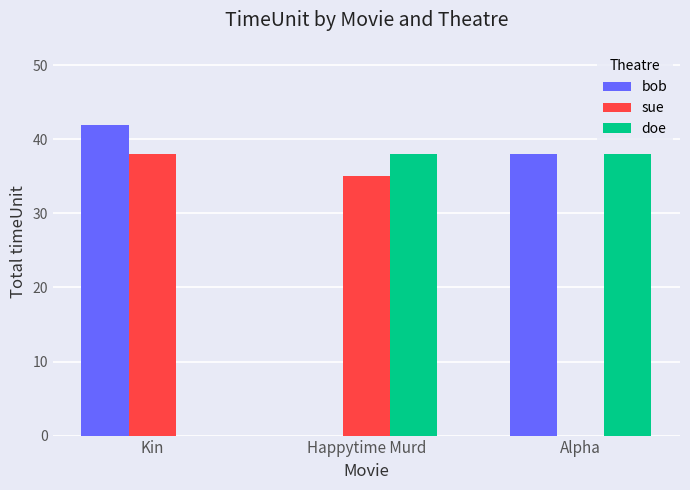

At which category does the chart reach its peak across all series?

Kin